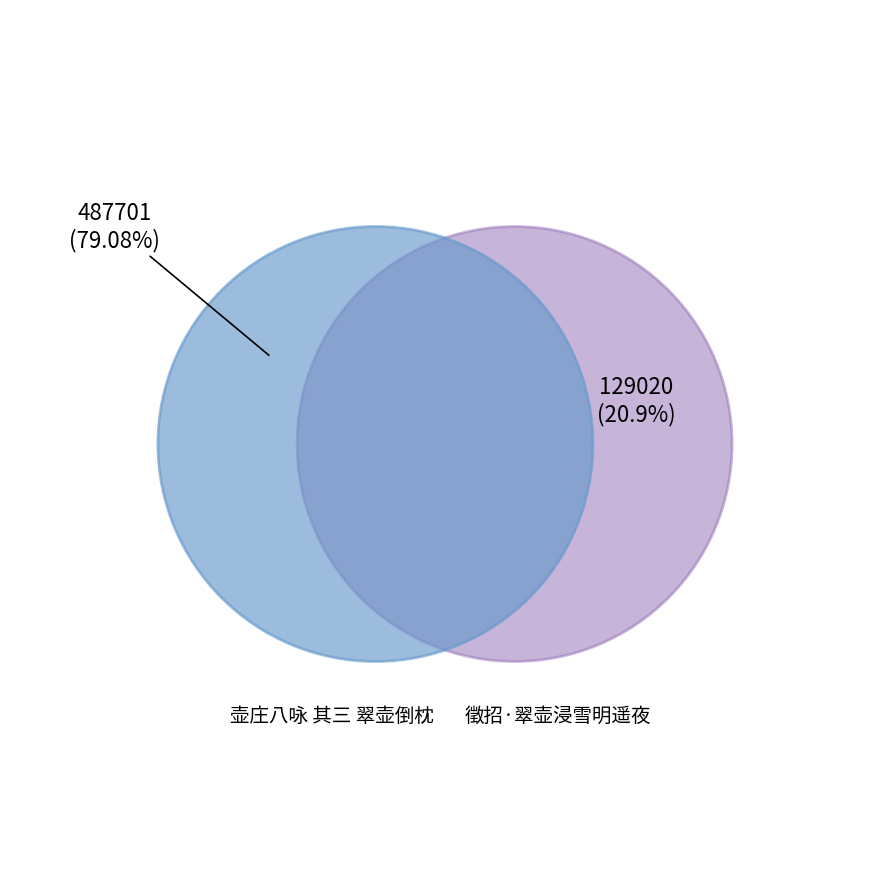

To the nearest percent, what portion does 壶庄八咏 其三 翠壶倒枕 represent?

79%